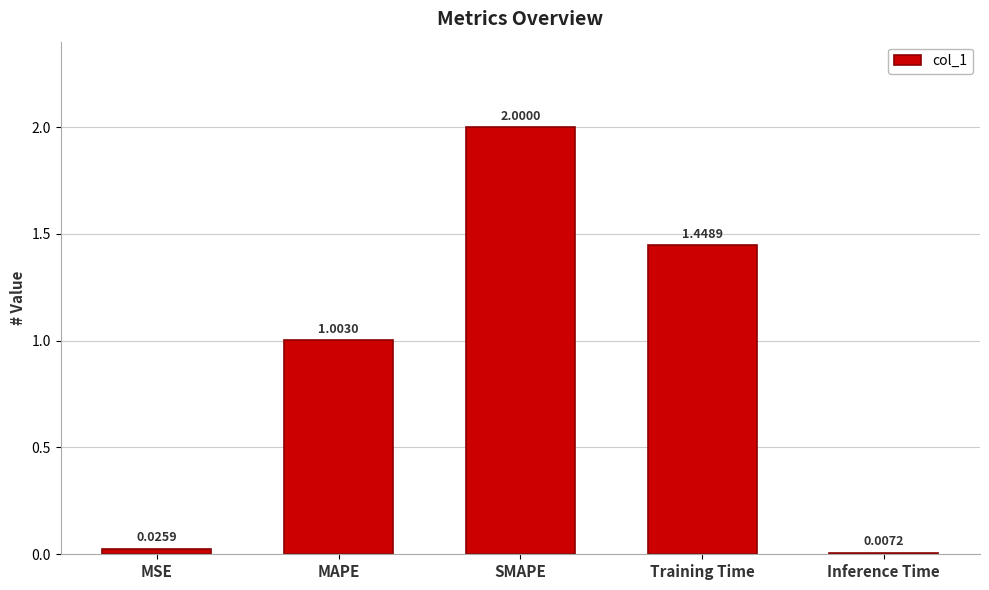

How many bars are there in total?

5